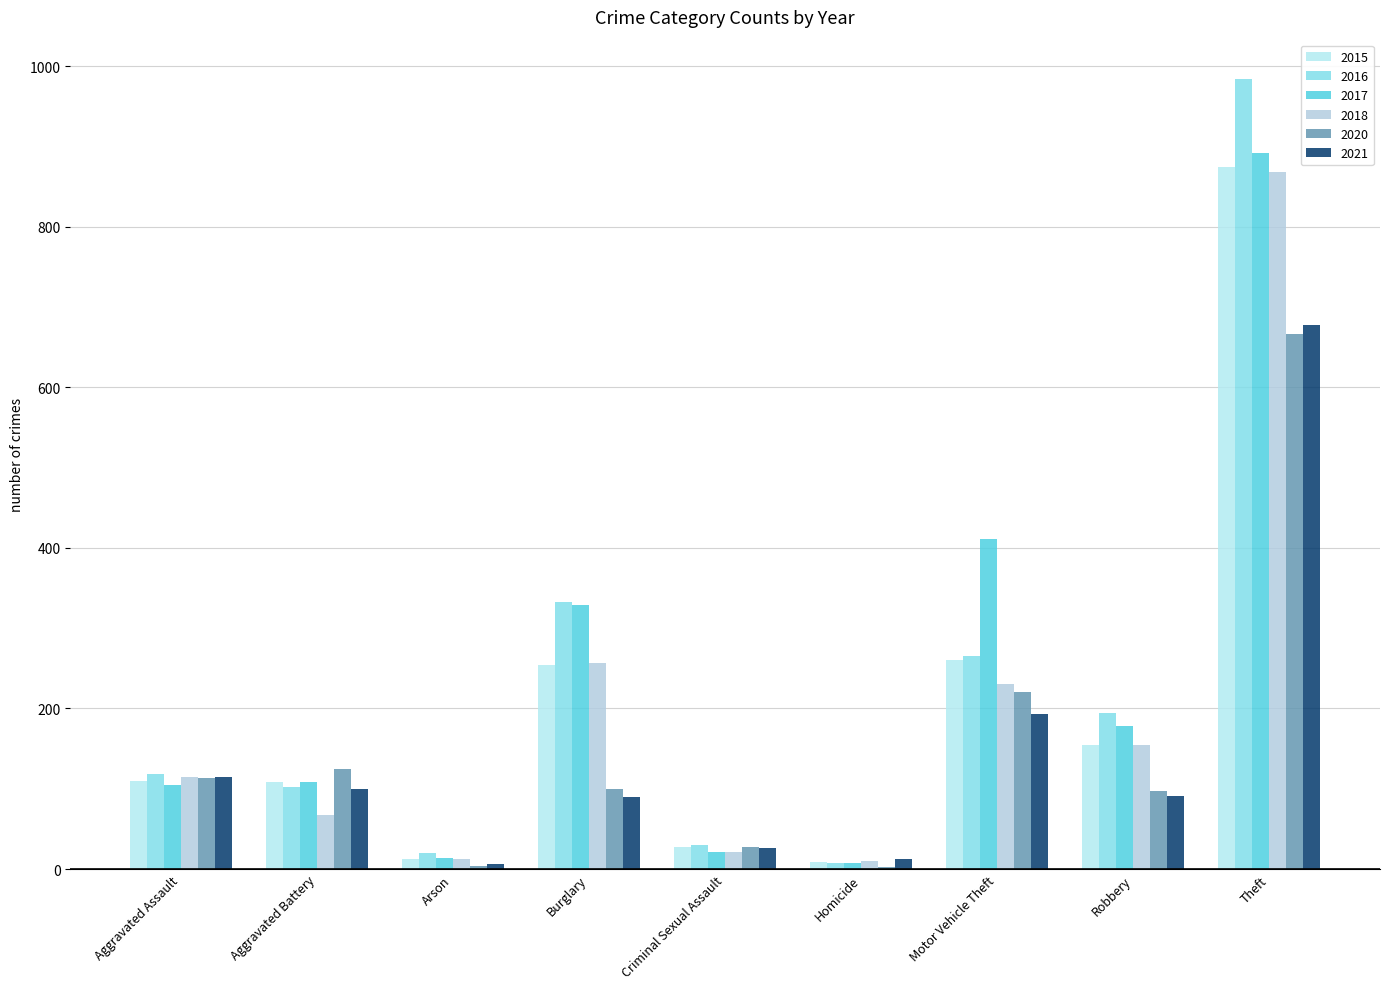

What position from the right is Aggravated Battery?

8